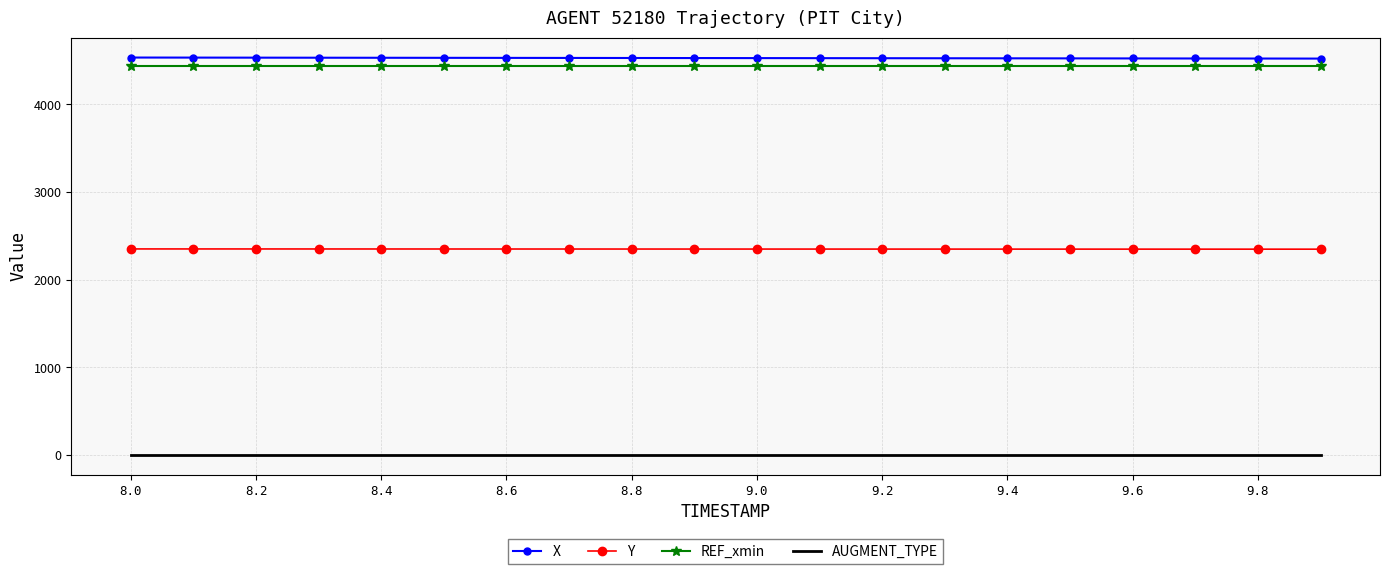

True or false: REF_xmin and Y cross at least once.

False